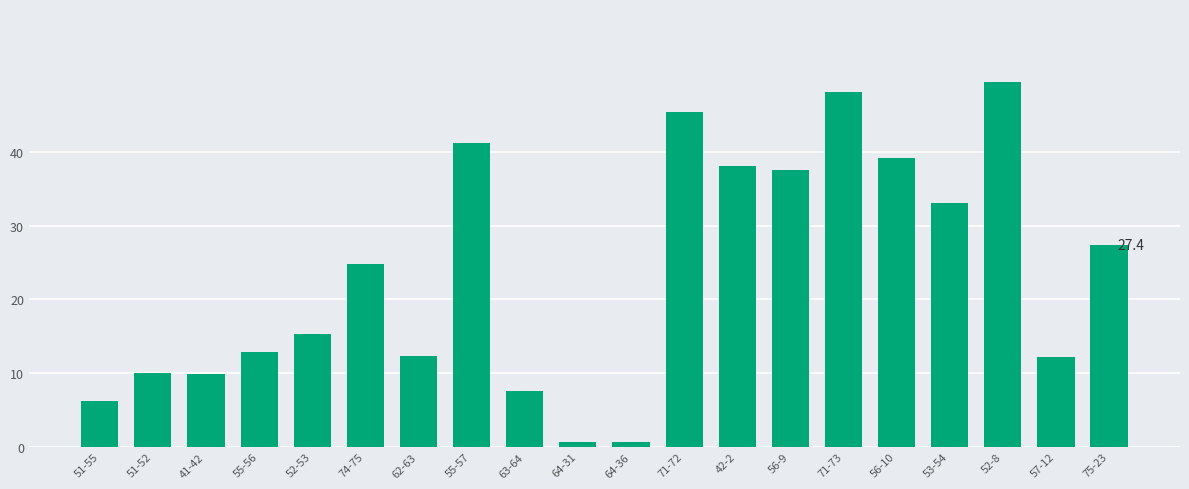

What position from the left is 74-75?

6